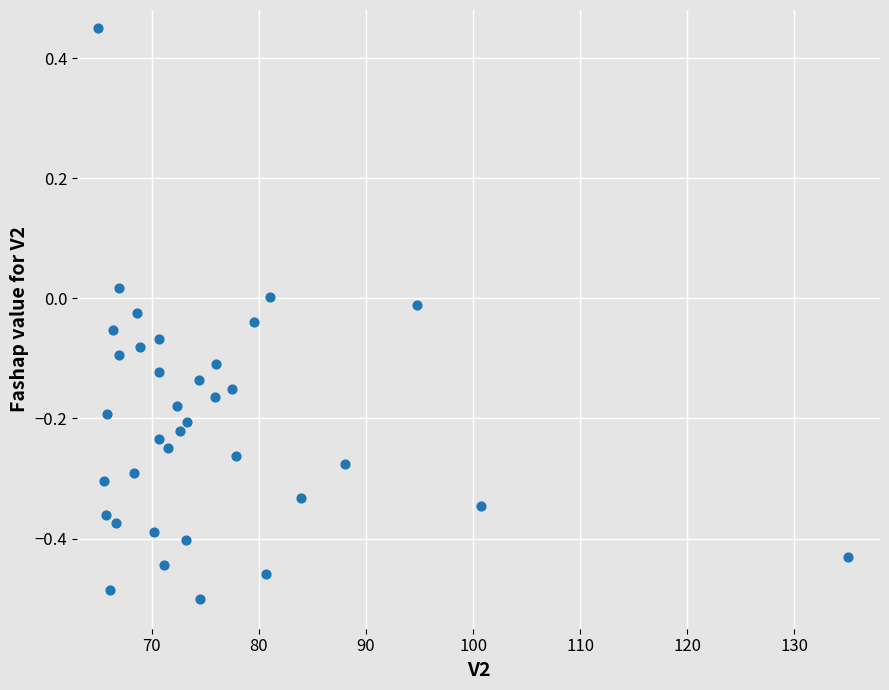

What is the range of X values (max minus min)?

70.0